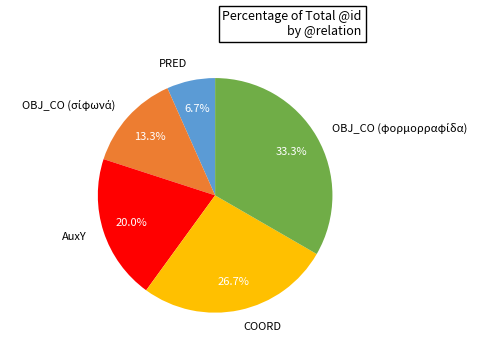

What percentage is NOT represented by AuxY?

80.0%